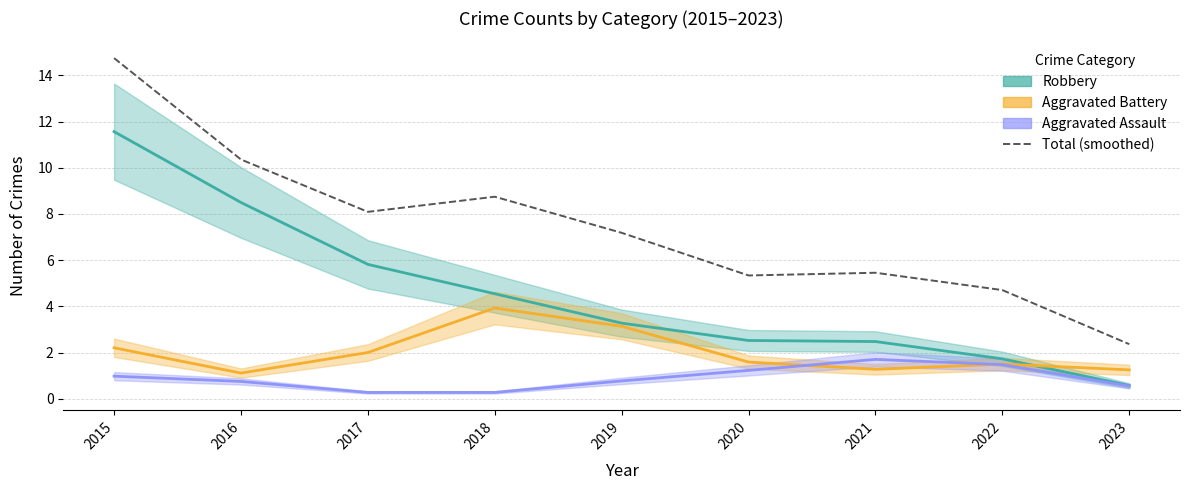

How many interior local peaks (higher than both neighbors) does the data have?

2